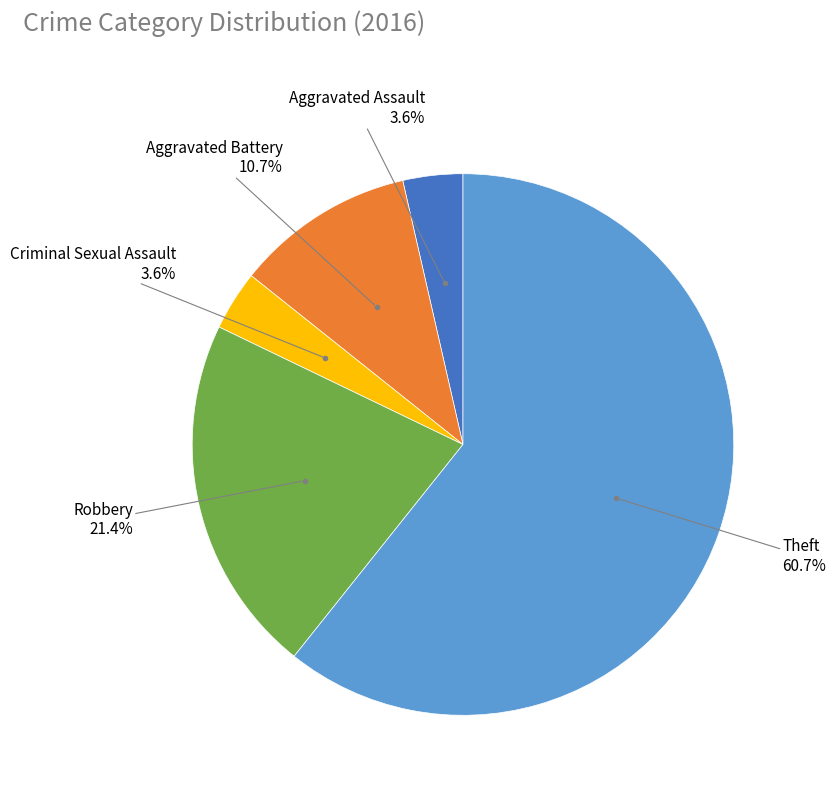

To the nearest percent, what is the difference between the largest and smallest slice percentages?

57%